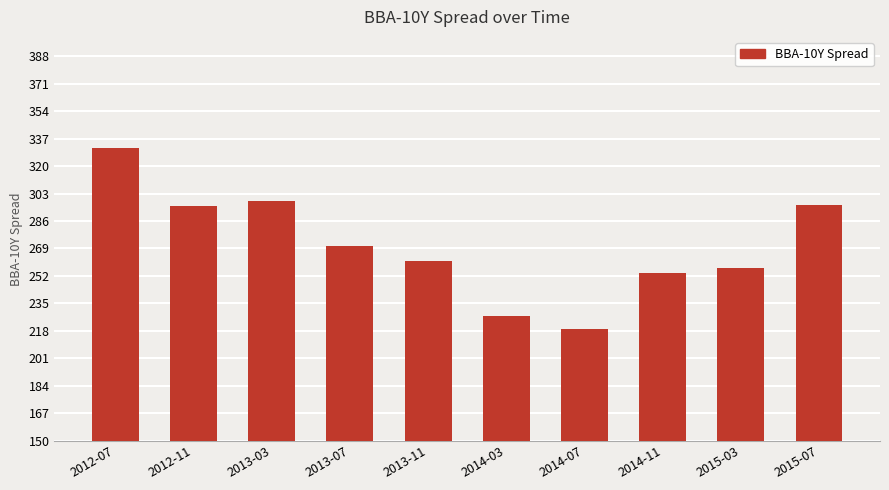

What is the greatest value displayed?

331.2